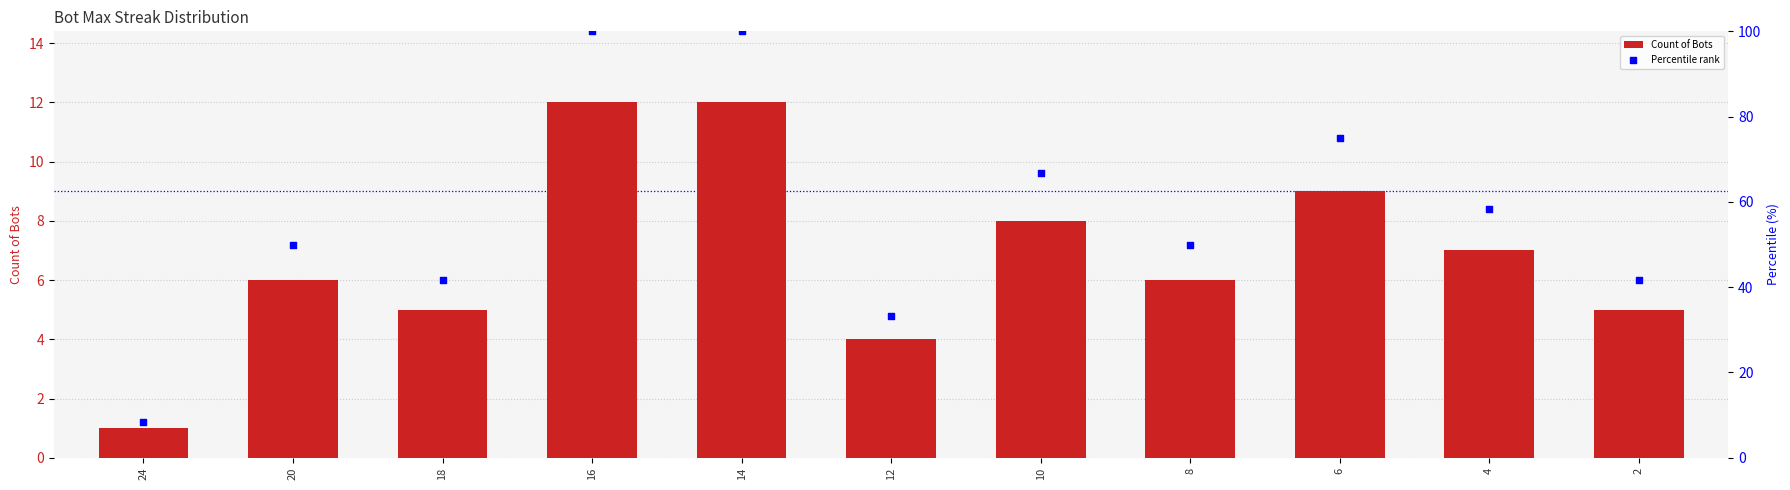

Which series has the widest spread of Y values?

Percentile rank